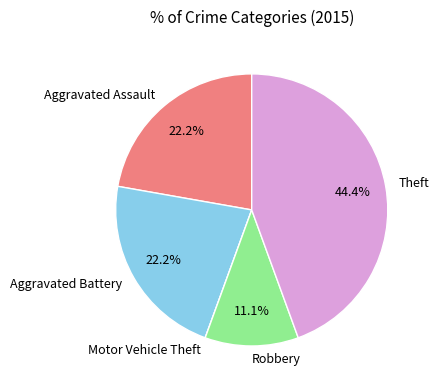

Between Theft and Aggravated Assault, which is larger?

Theft